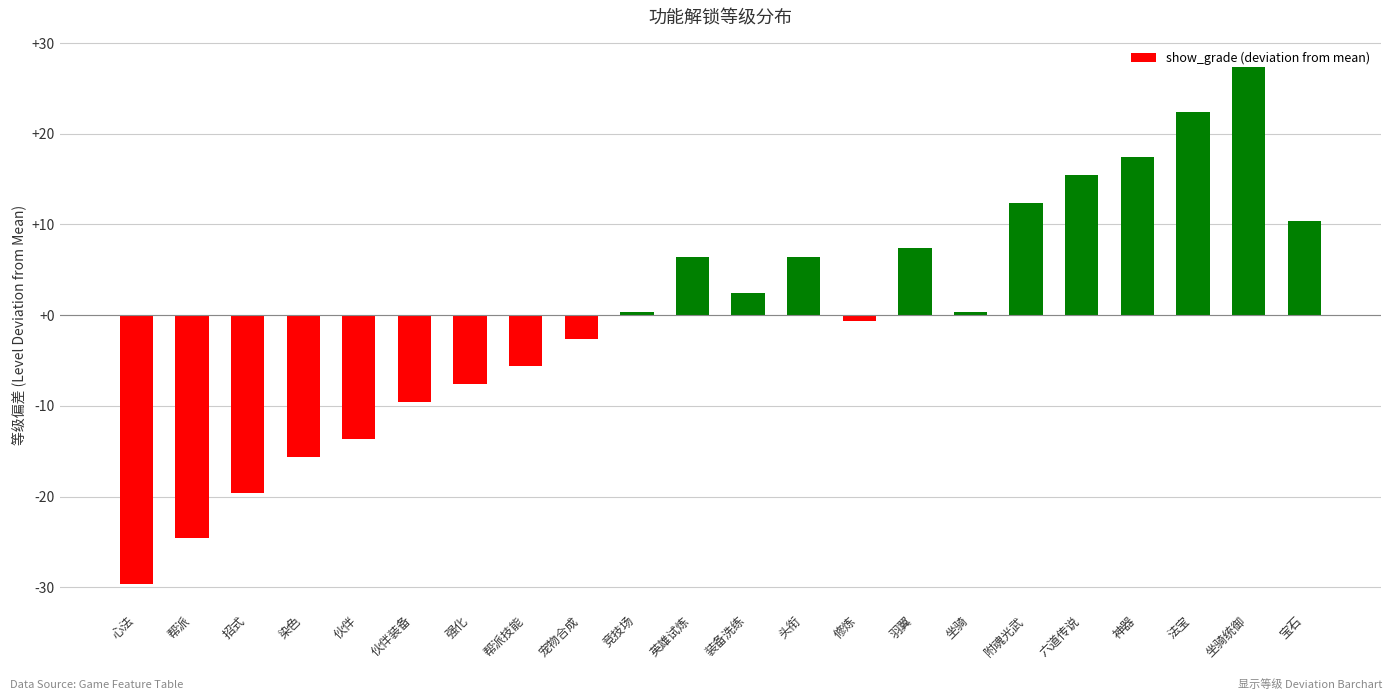

Approximately how many times larger is the value at 头衔 compared to 装备洗练?

2.7